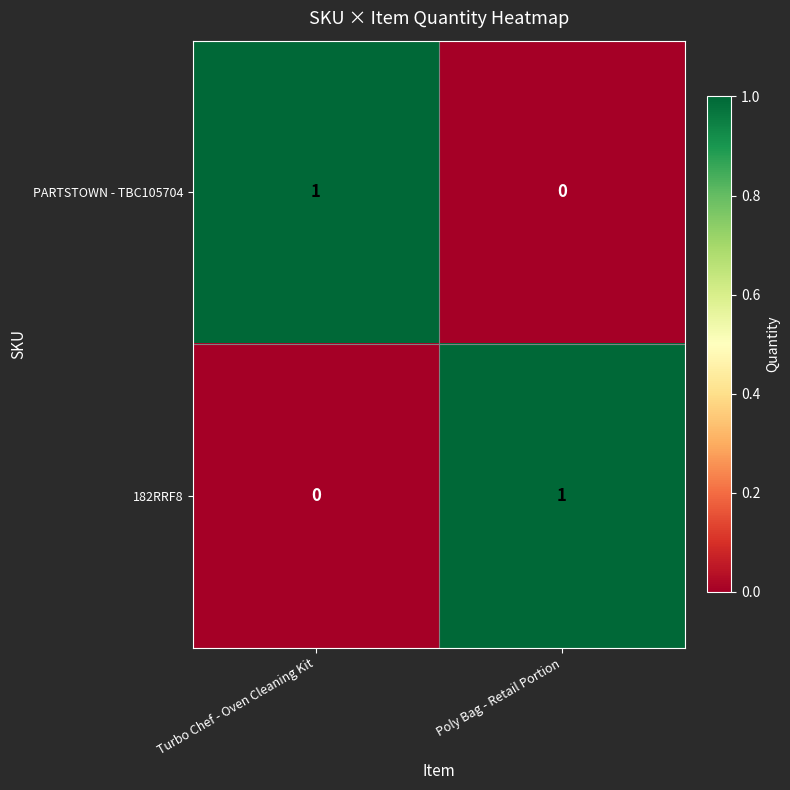

What is the spread (max minus min) of values at Poly Bag - Retail Portion?

1